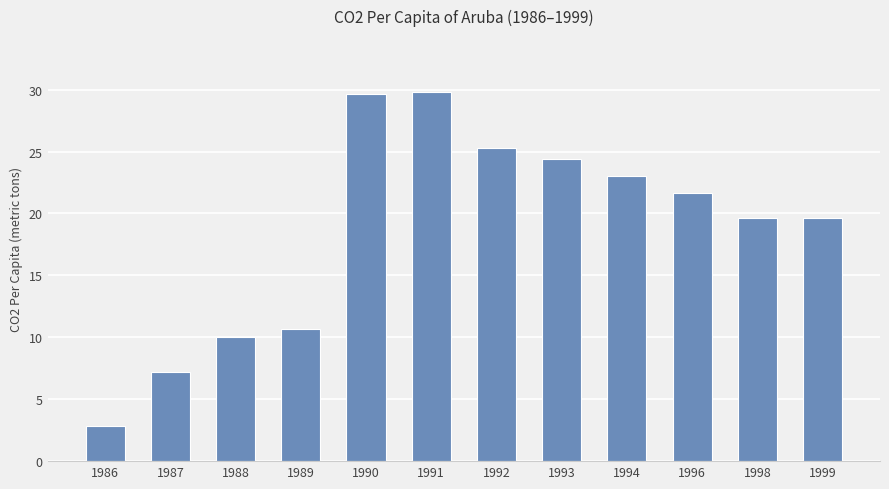

The chart shows a value of 19.6 at 1998. True or false?

True